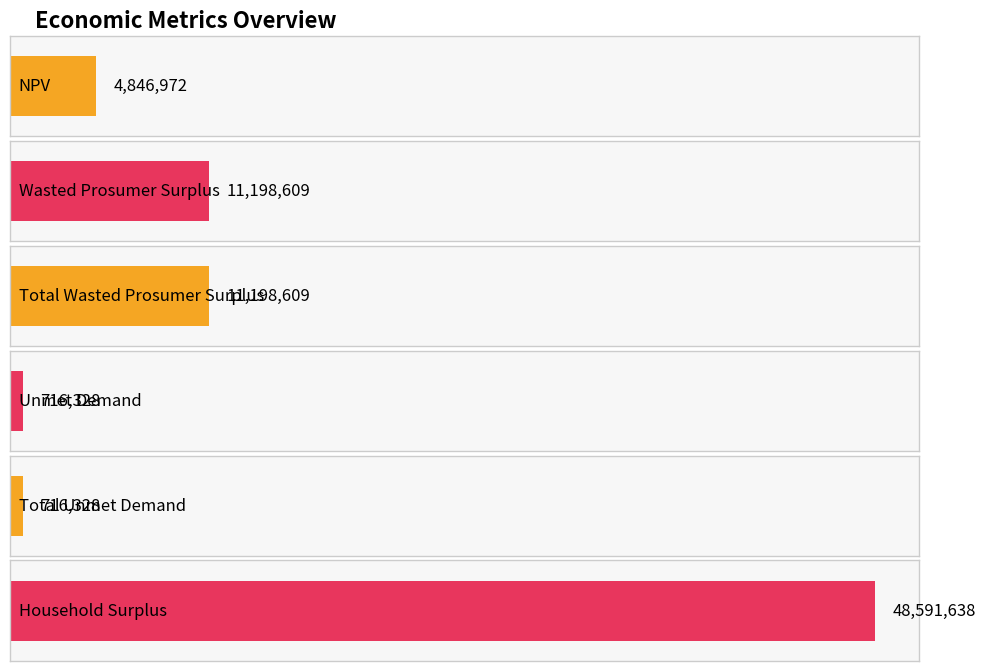

What is the label of the 4th bar from the left?

Unmet Demand